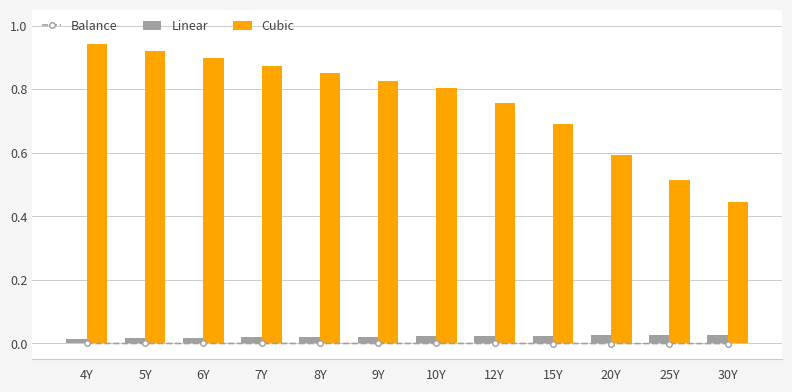

Is the value of Cubic at 15Y greater than the value of Linear at 20Y?

Yes